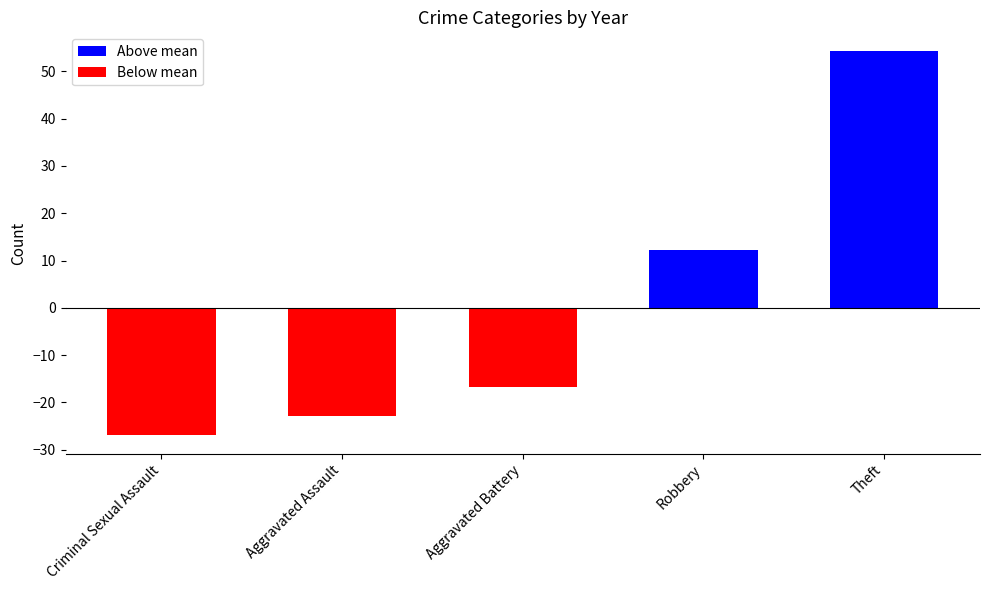

How many values are below zero?

3